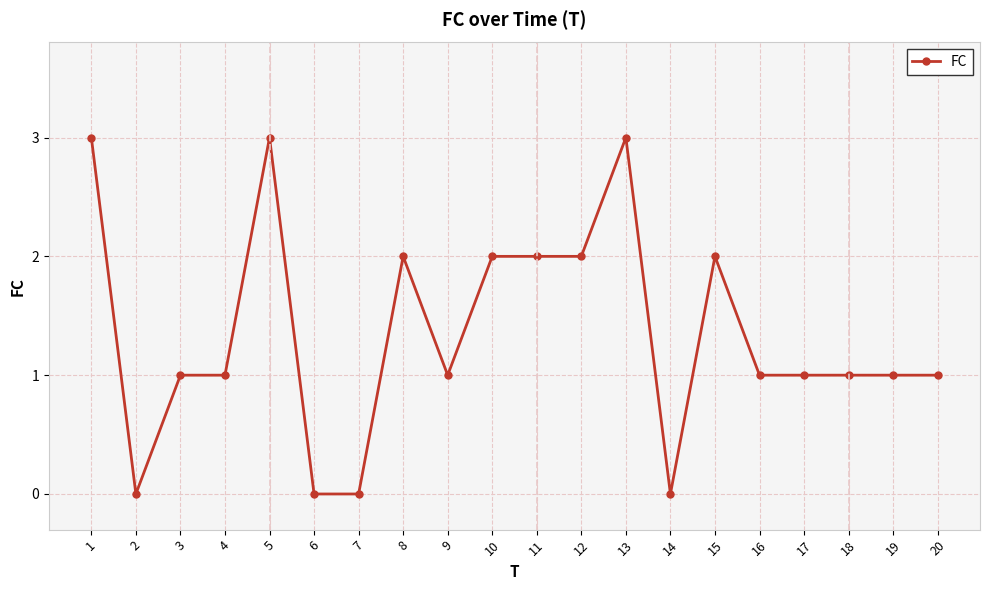

What is the sum of all values?

27